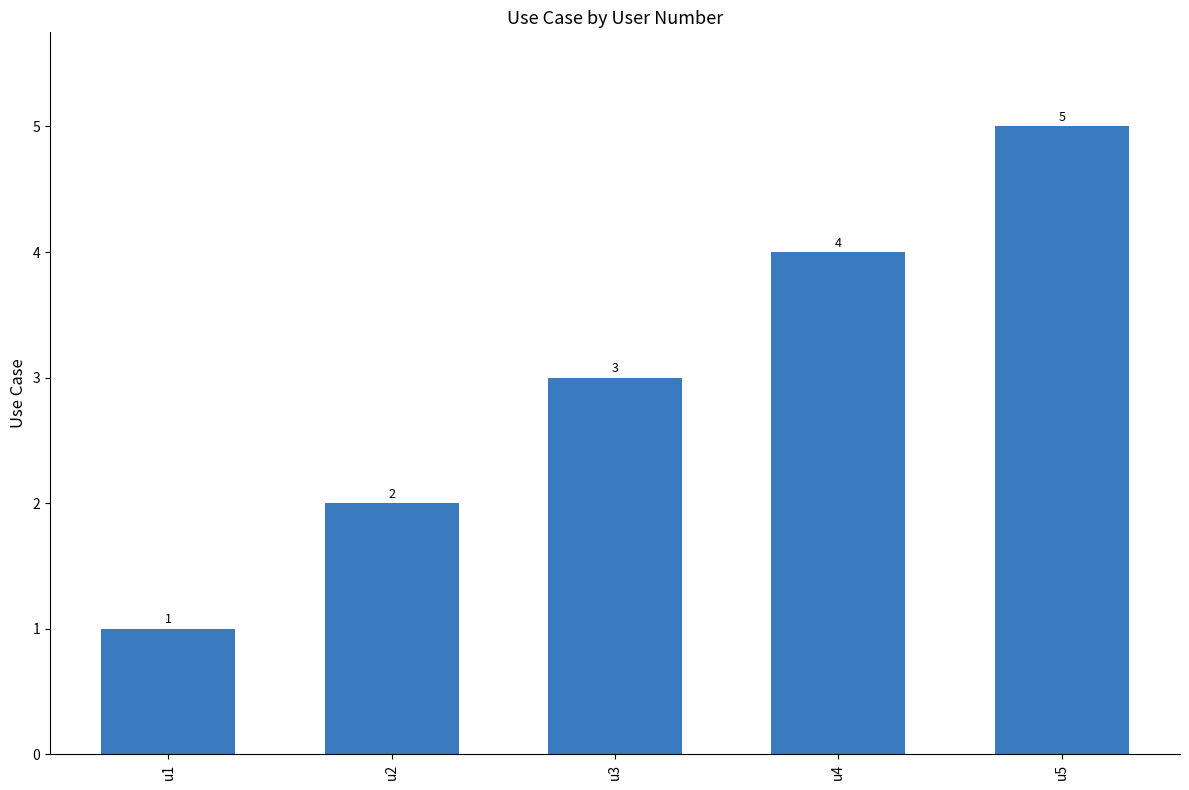

Between u2 and u3, which is larger?

u3